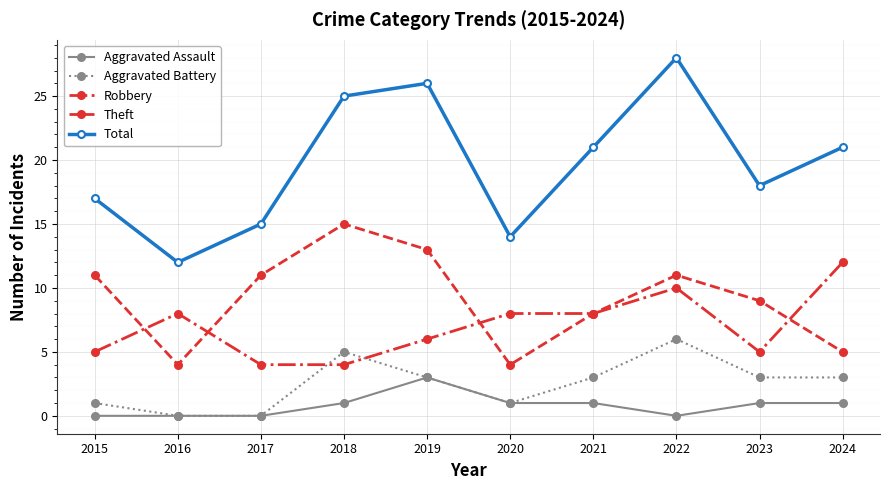

True or false: Theft has more than 2 interior local peaks.

False